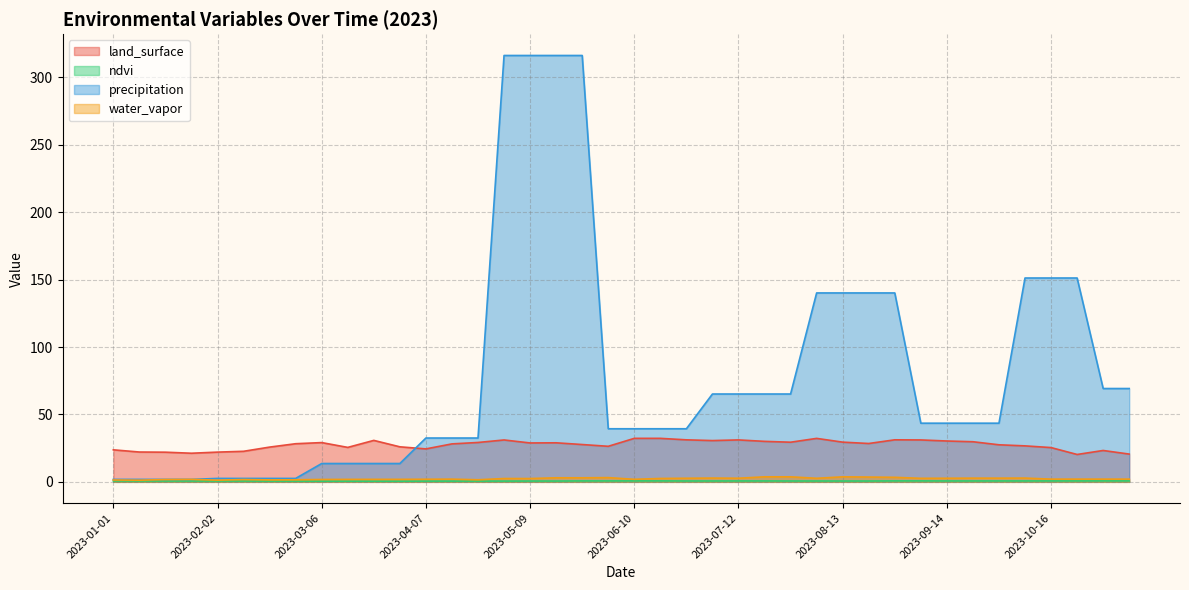

Where is the first local maximum for water_vapor?

2023-01-25